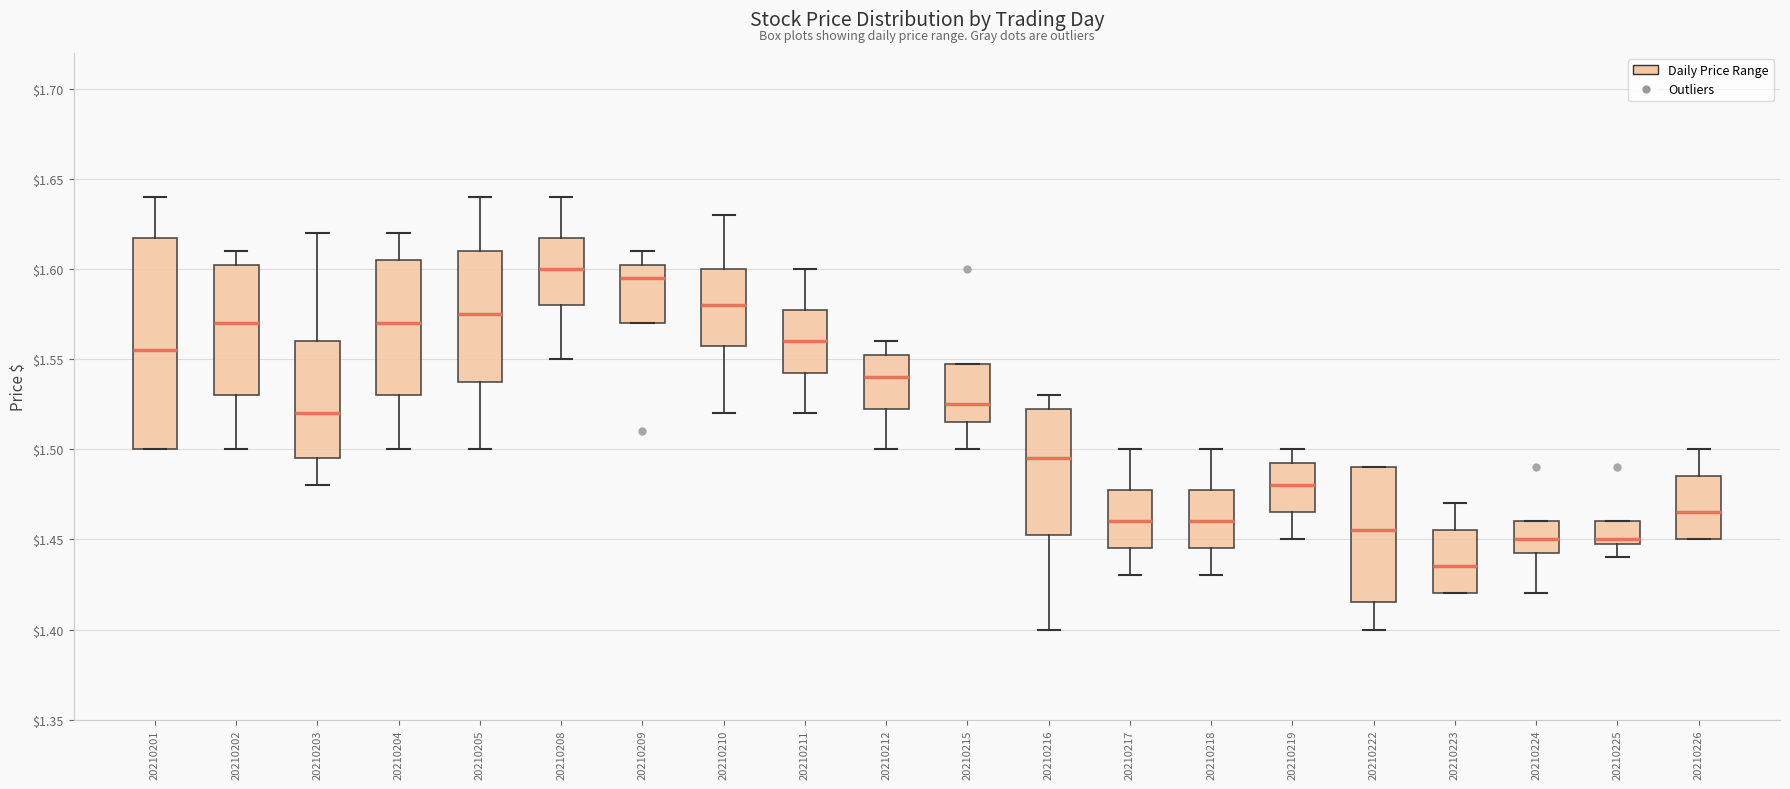

Reading left to right, transcribe this box plot: for each box, give where its median line is, the range the box spans, and where its two whiskers end, as read against the y-axis. The values are not printed on the chart, so give them approximately, as read against the axis.

20210201: median 1.555, box 1.500 to 1.620, whiskers 1.500 to 1.640
20210202: median 1.570, box 1.530 to 1.605, whiskers 1.500 to 1.610
20210203: median 1.520, box 1.495 to 1.560, whiskers 1.480 to 1.620
20210204: median 1.570, box 1.530 to 1.605, whiskers 1.500 to 1.620
20210205: median 1.575, box 1.540 to 1.610, whiskers 1.500 to 1.640
20210208: median 1.600, box 1.580 to 1.620, whiskers 1.550 to 1.640
20210209: median 1.595, box 1.570 to 1.605, whiskers 1.570 to 1.610
20210210: median 1.580, box 1.560 to 1.600, whiskers 1.520 to 1.630
20210211: median 1.560, box 1.545 to 1.580, whiskers 1.520 to 1.600
20210212: median 1.540, box 1.525 to 1.555, whiskers 1.500 to 1.560
20210215: median 1.525, box 1.515 to 1.550, whiskers 1.500 to 1.550
20210216: median 1.495, box 1.455 to 1.525, whiskers 1.400 to 1.530
20210217: median 1.460, box 1.445 to 1.480, whiskers 1.430 to 1.500
20210218: median 1.460, box 1.445 to 1.480, whiskers 1.430 to 1.500
20210219: median 1.480, box 1.465 to 1.495, whiskers 1.450 to 1.500
20210222: median 1.455, box 1.415 to 1.490, whiskers 1.400 to 1.490
20210223: median 1.435, box 1.420 to 1.455, whiskers 1.420 to 1.470
20210224: median 1.450, box 1.445 to 1.460, whiskers 1.420 to 1.460
20210225: median 1.450 (just above the box's lower edge), box 1.450 to 1.460, whiskers 1.440 to 1.460
20210226: median 1.465, box 1.450 to 1.485, whiskers 1.450 to 1.500